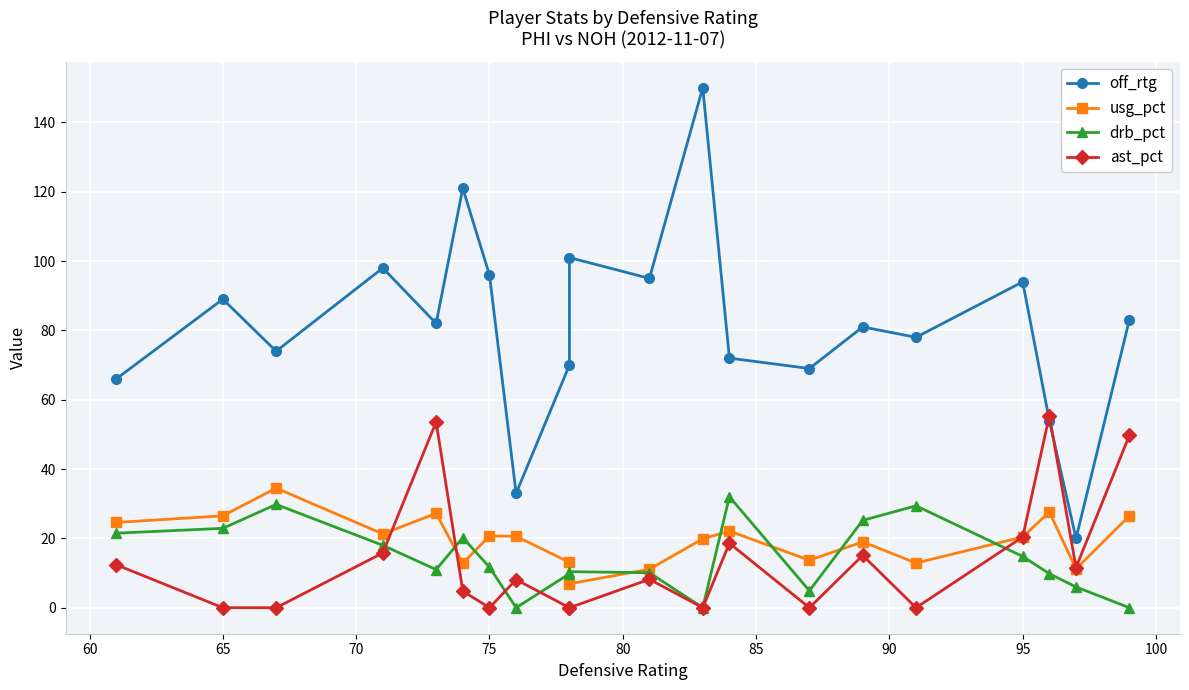

List the series in order of their peak value, highest first.

off_rtg, ast_pct, usg_pct, drb_pct